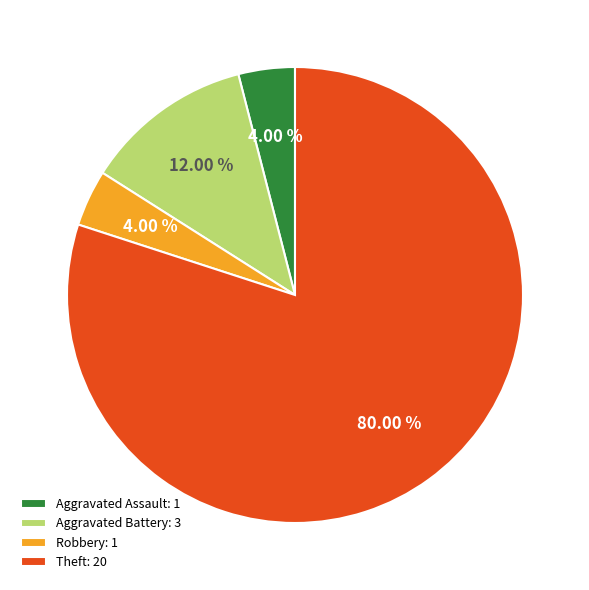

Approximately how many times larger is the value at Theft: 20 compared to Robbery: 1?

20.0